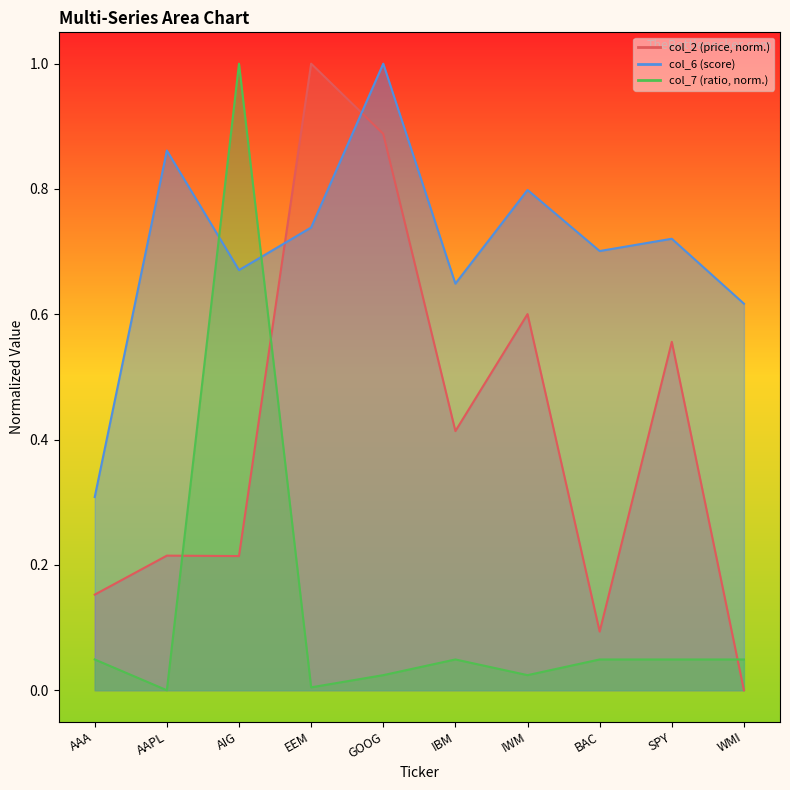

At which label does col_7 reach its minimum?

AAPL